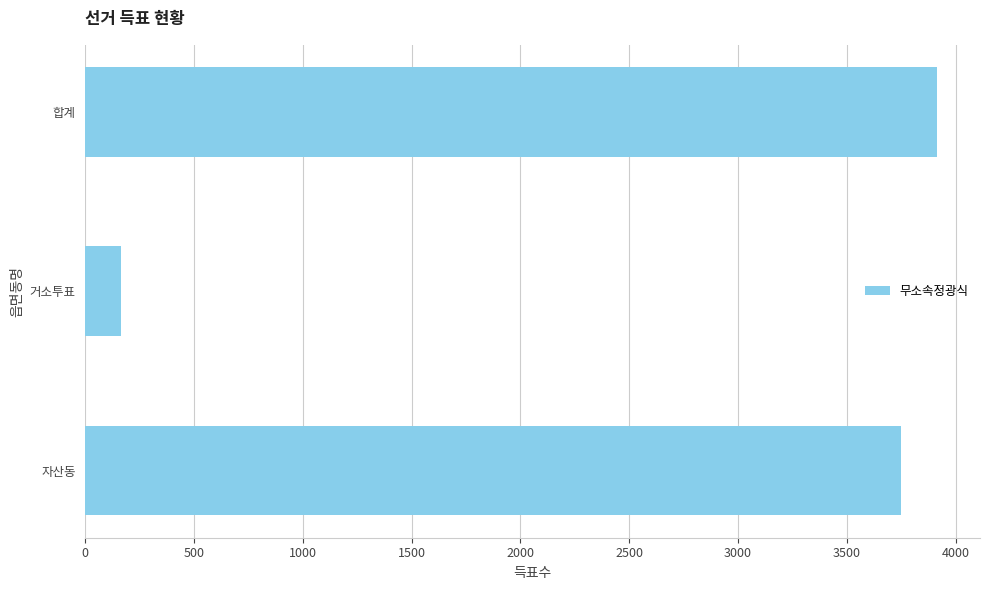

What is the greatest value displayed?

3916